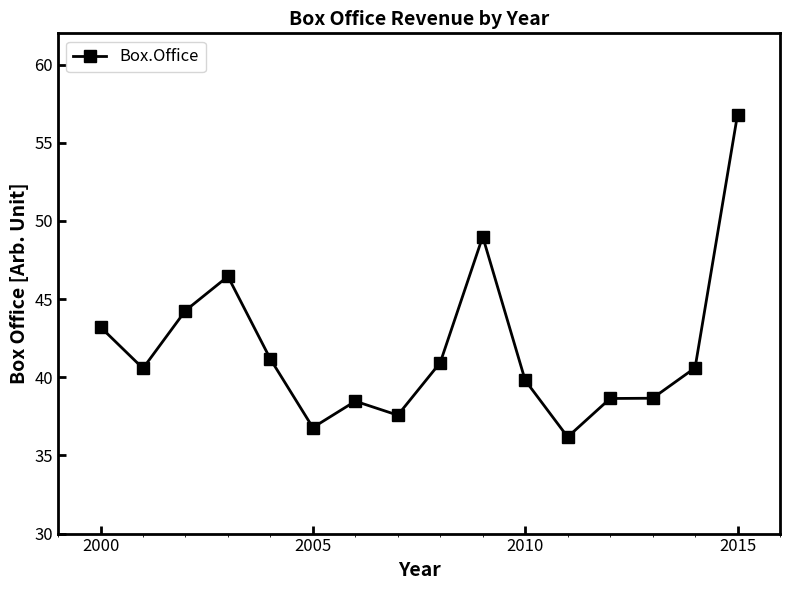

What is the greatest value displayed?

56.8